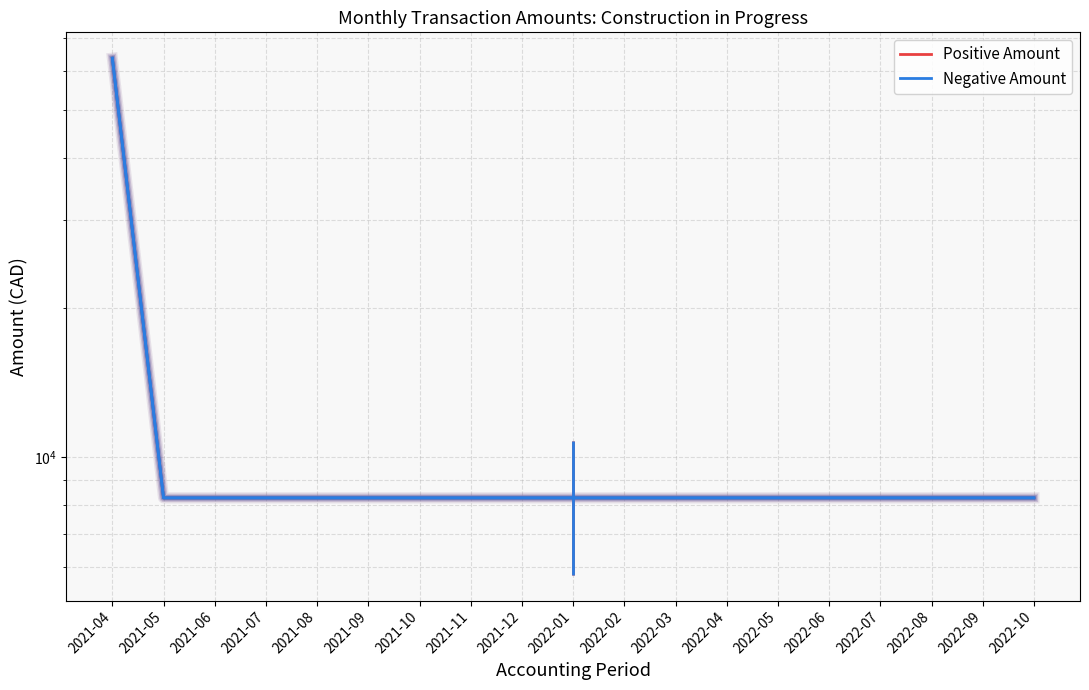

Which category has the highest value in the Positive Amount series?

2021-04